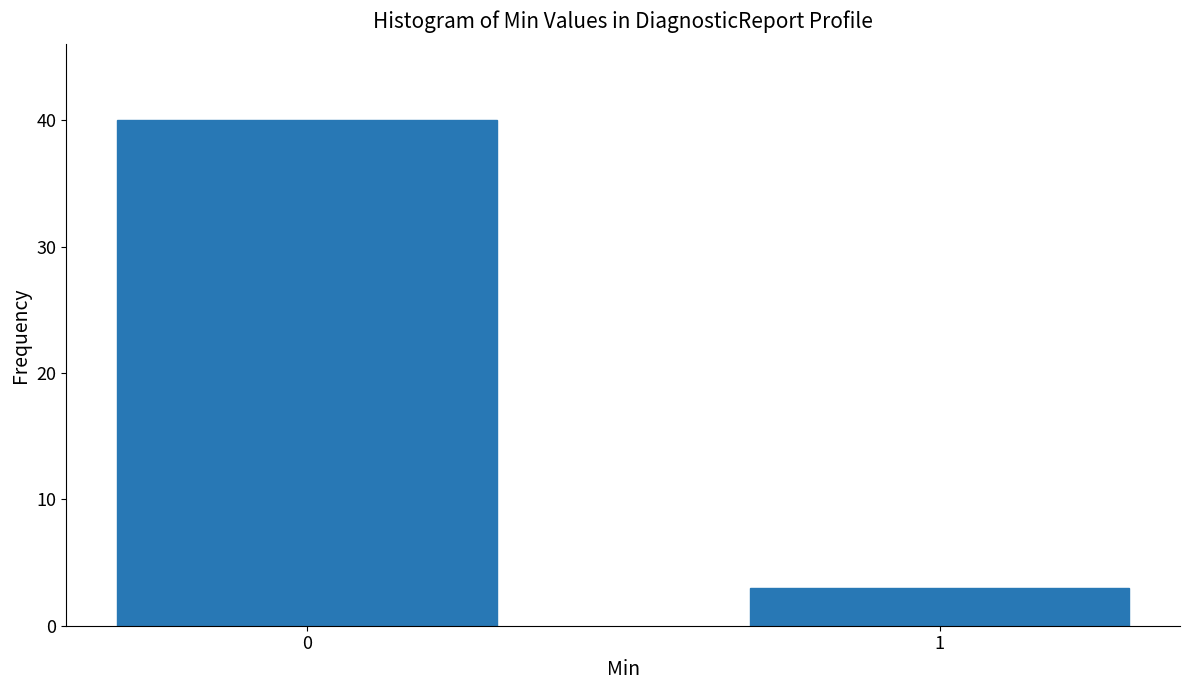

Reading left to right, extract all data points from this chart.

40	3